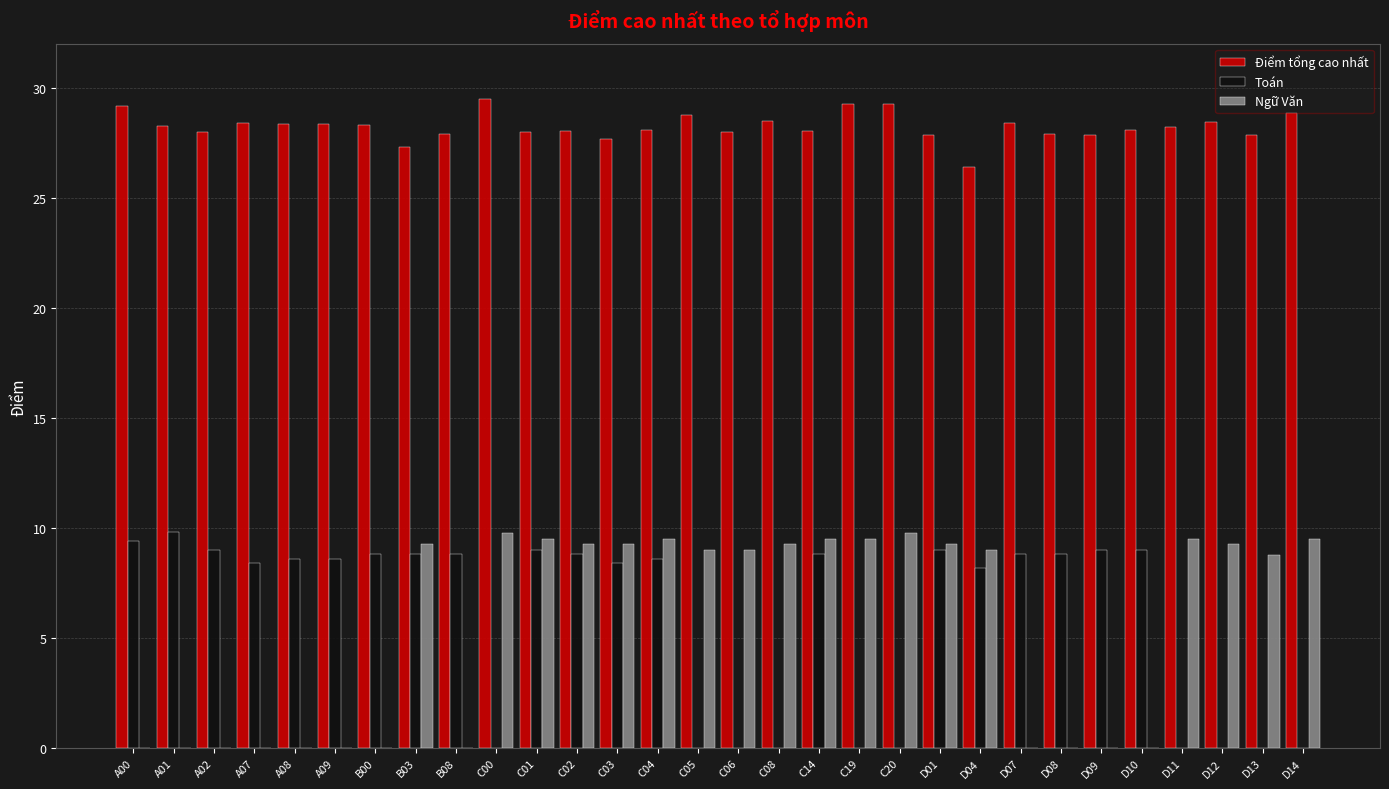

What is the total value across all series at C20?

39.0